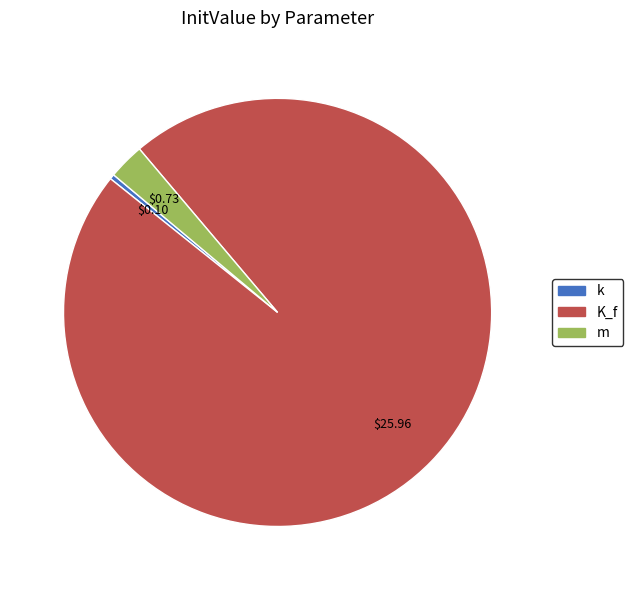

Is the sum of K_f and m greater than half?

Yes